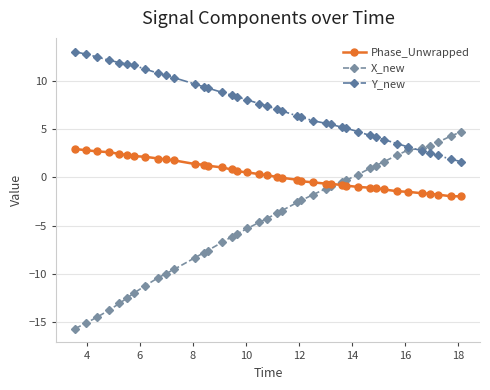

True or false: Y_new and Phase_Unwrapped cross at least once.

False